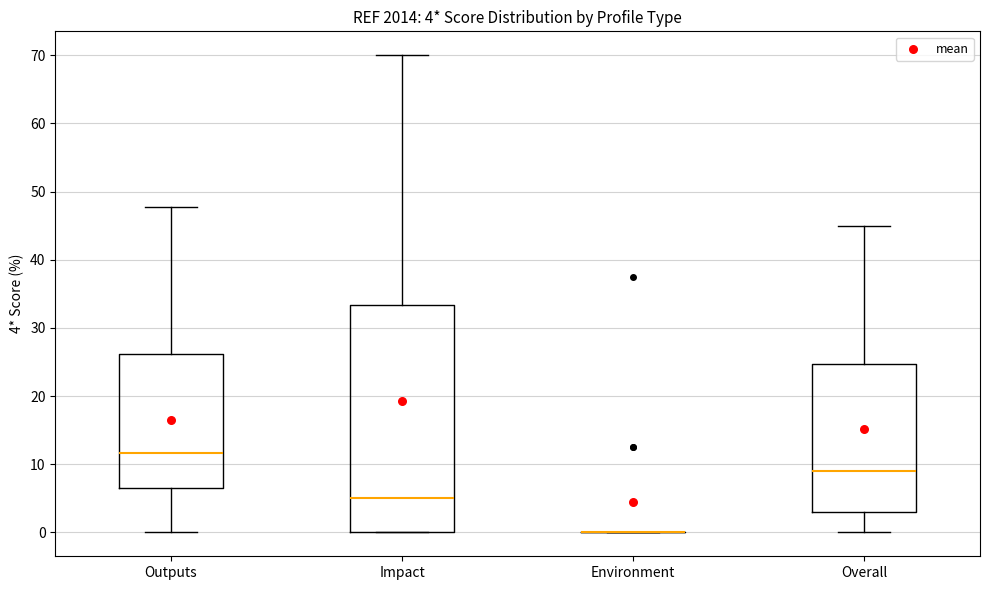

Comparing the boxes themselves (not the whiskers), which one is the tallest?

Impact